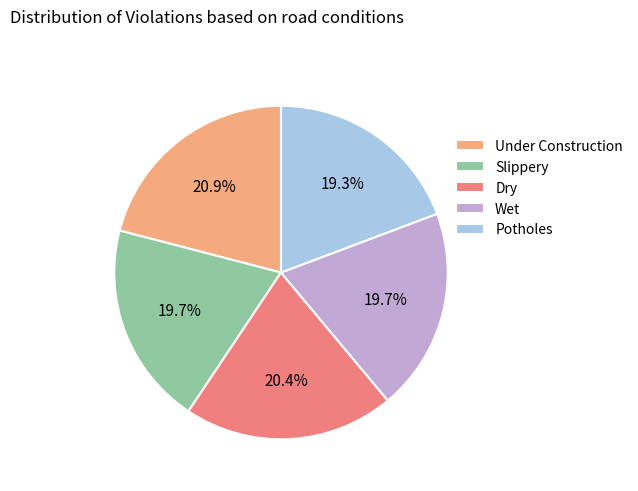

Between Under Construction and Slippery, which is larger?

Under Construction